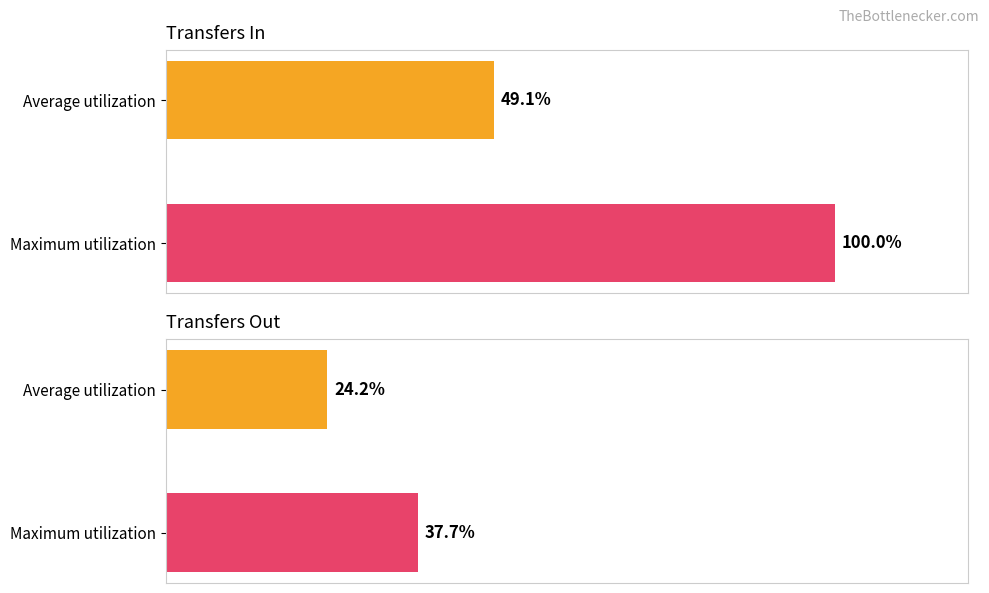

Is the value of transfers_out at Maximum utilization greater than the value of transfers_in at Average utilization?

No